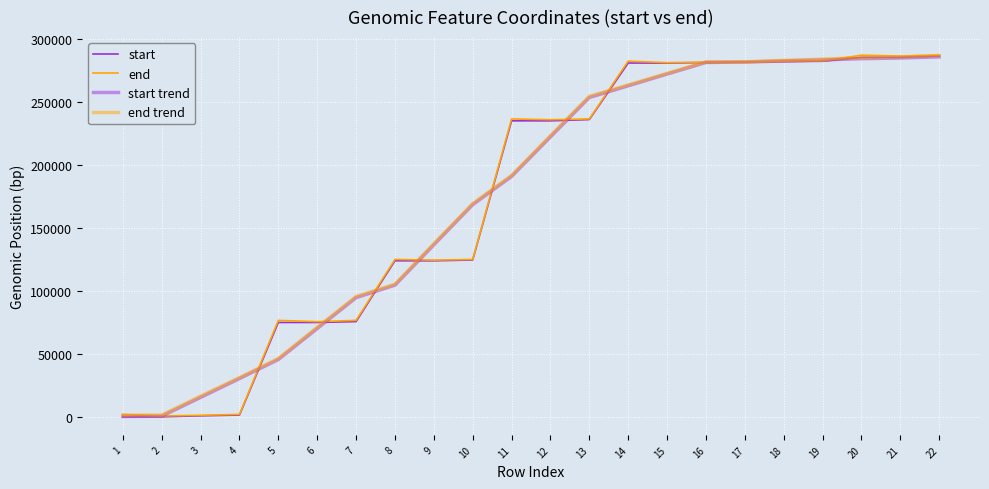

Does the chart display data point markers on the line(s)?

No